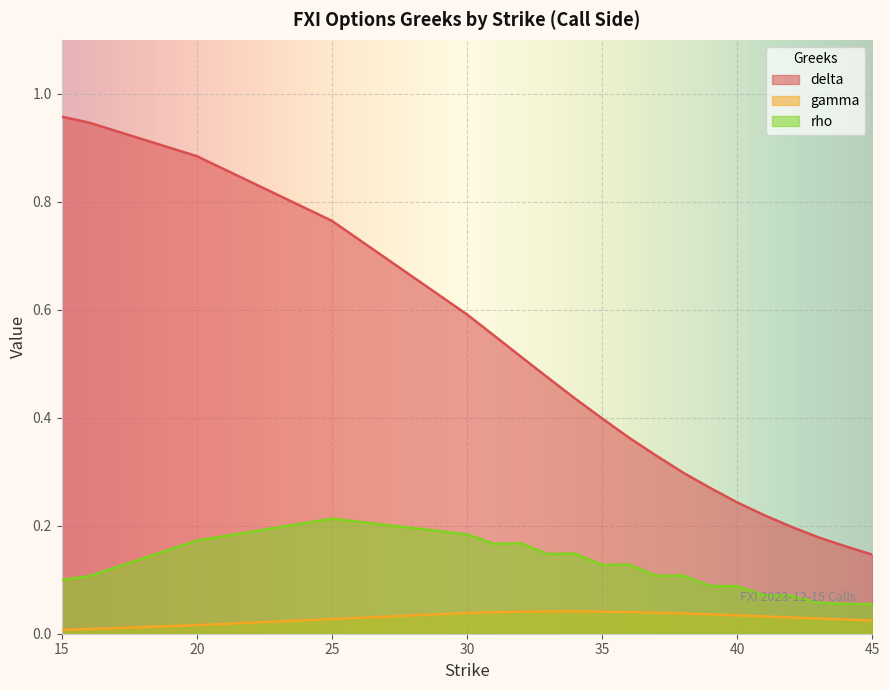

Reading left to right, what are all the values shown in this chart?

delta: 15=1.0	16=0.9	20=0.9	25=0.8	30=0.6	31=0.6	32=0.5	33=0.5	34=0.4	35=0.4	36=0.4	37=0.3	38=0.3	39=0.3	40=0.2	41=0.2	42=0.2	43=0.2	44=0.2	45=0.1
gamma: 15=0.0	16=0.0	20=0.0	25=0.0	30=0.0	31=0.0	32=0.0	33=0.0	34=0.0	35=0.0	36=0.0	37=0.0	38=0.0	39=0.0	40=0.0	41=0.0	42=0.0	43=0.0	44=0.0	45=0.0
rho: 15=0.1	16=0.1	20=0.2	25=0.2	30=0.2	31=0.2	32=0.2	33=0.1	34=0.1	35=0.1	36=0.1	37=0.1	38=0.1	39=0.1	40=0.1	41=0.1	42=0.1	43=0.1	44=0.1	45=0.1